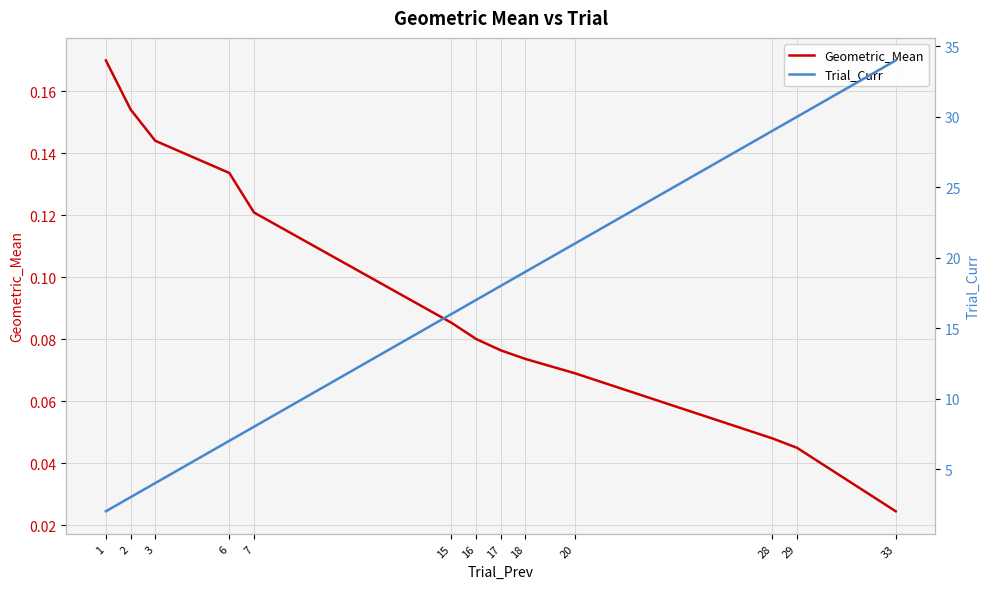

At 6, list the series in order from largest to smallest.

Trial_Curr, Geometric_Mean